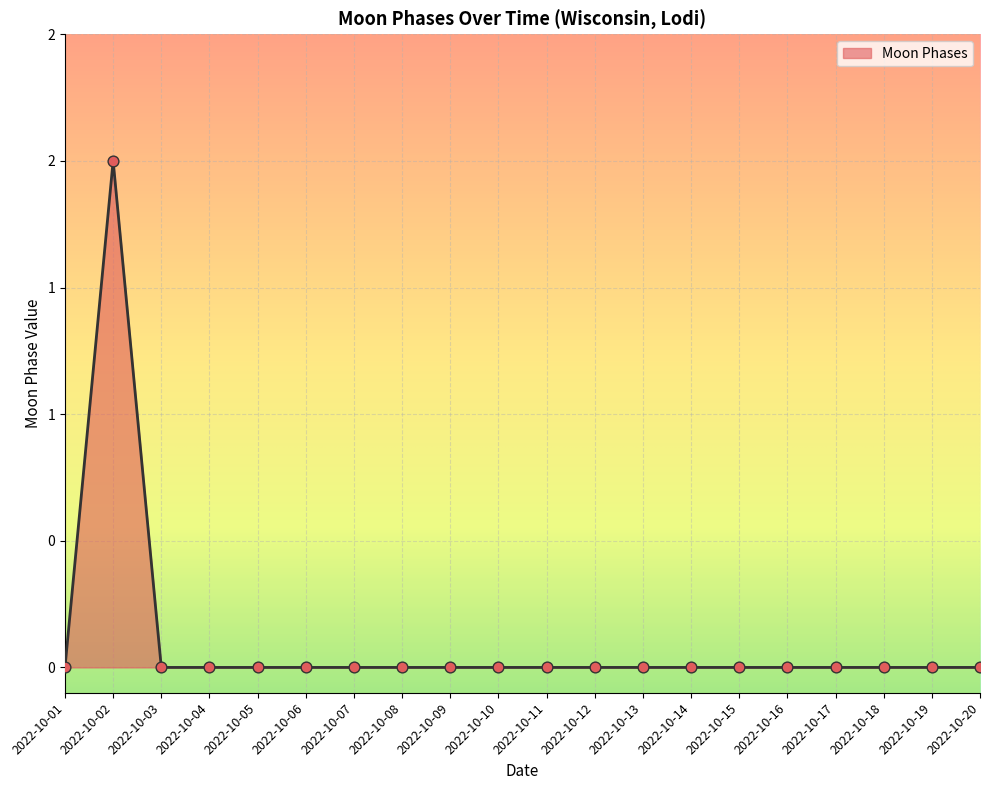

Is this an area chart (filled region under the line)?

Yes